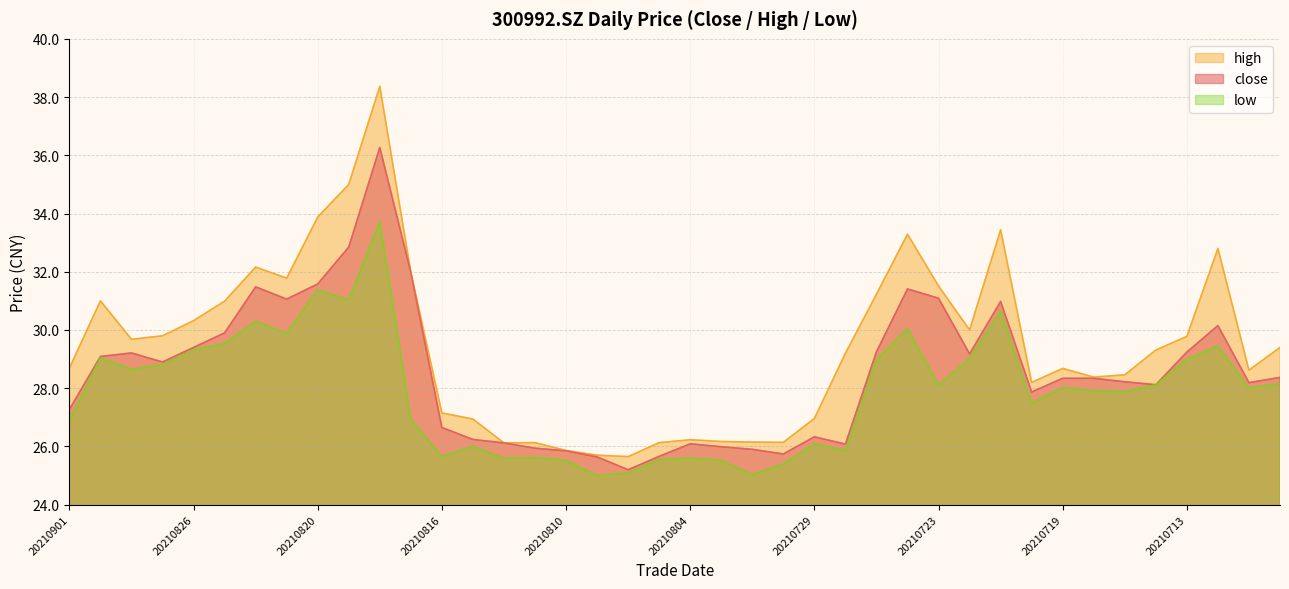

List the series in order of their peak value, lowest first.

low, close, high